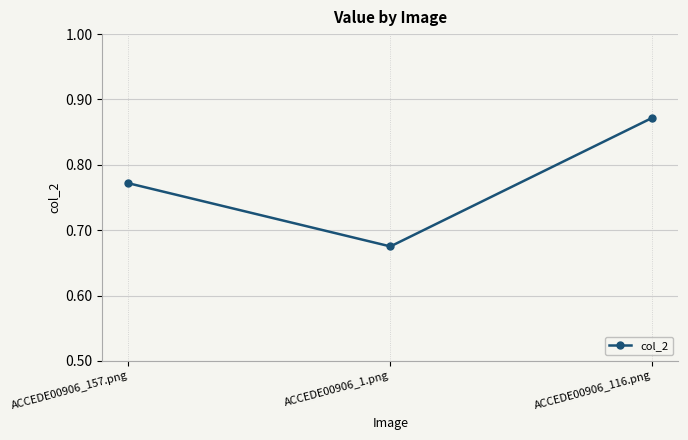

Count the values in the range 0 to 1.

3